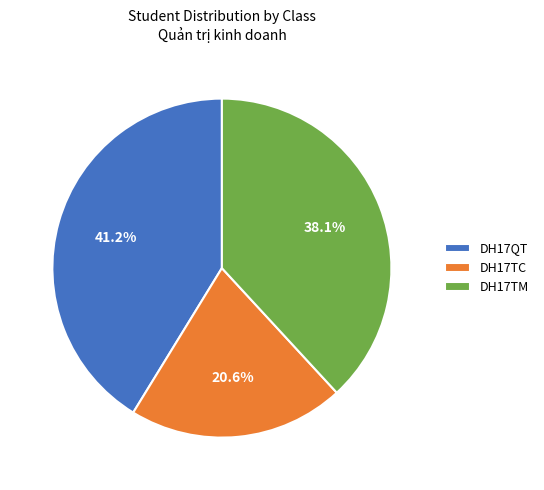

Which slice is the largest?

DH17QT